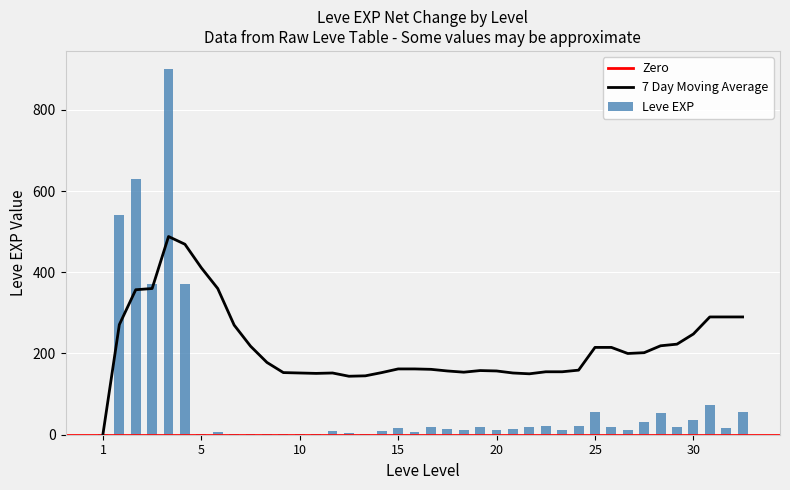

What is the sum of all Leve EXP values?

3413